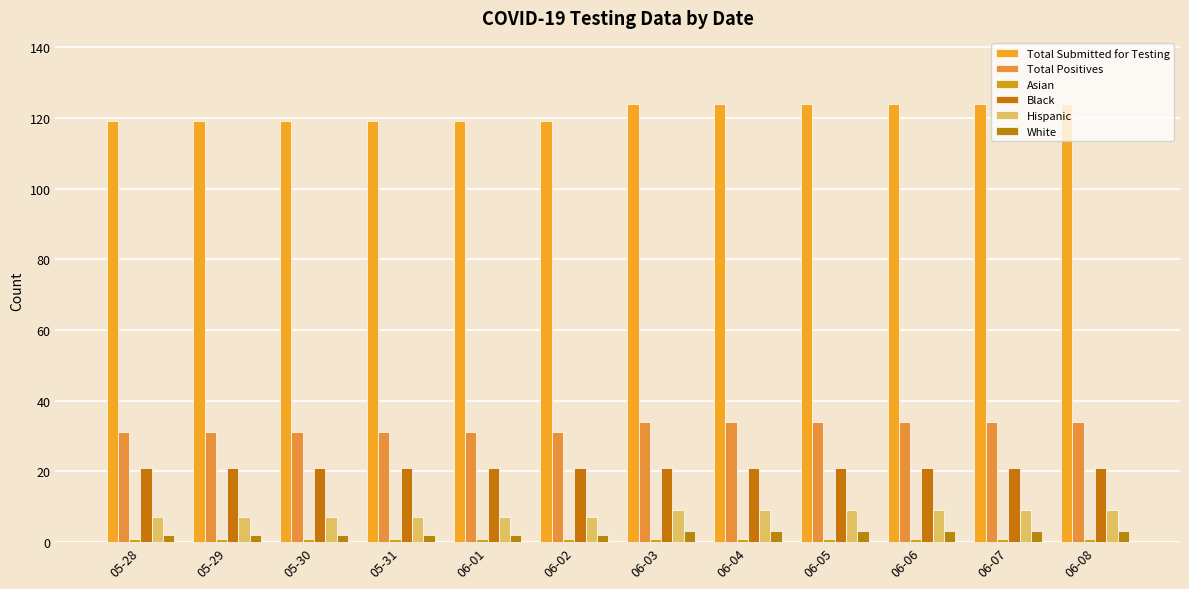

Between 05-29 and 06-06, which series saw the biggest shift?

Total Submitted for Testing